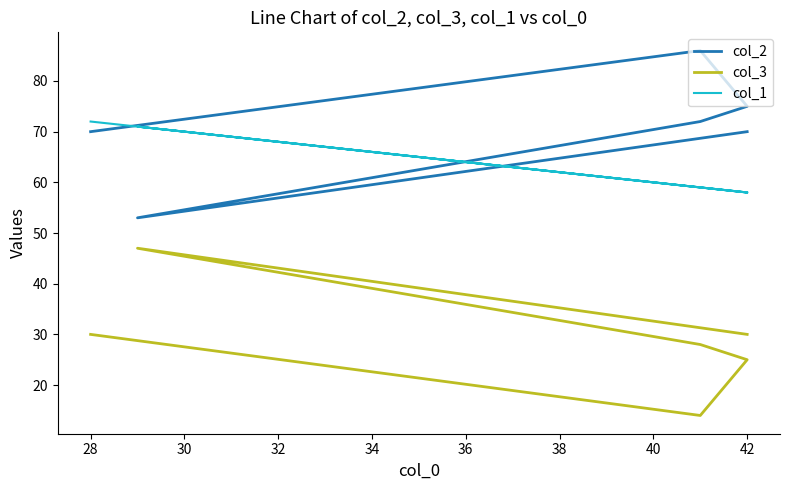

Between 36 and 28, which is larger?

28